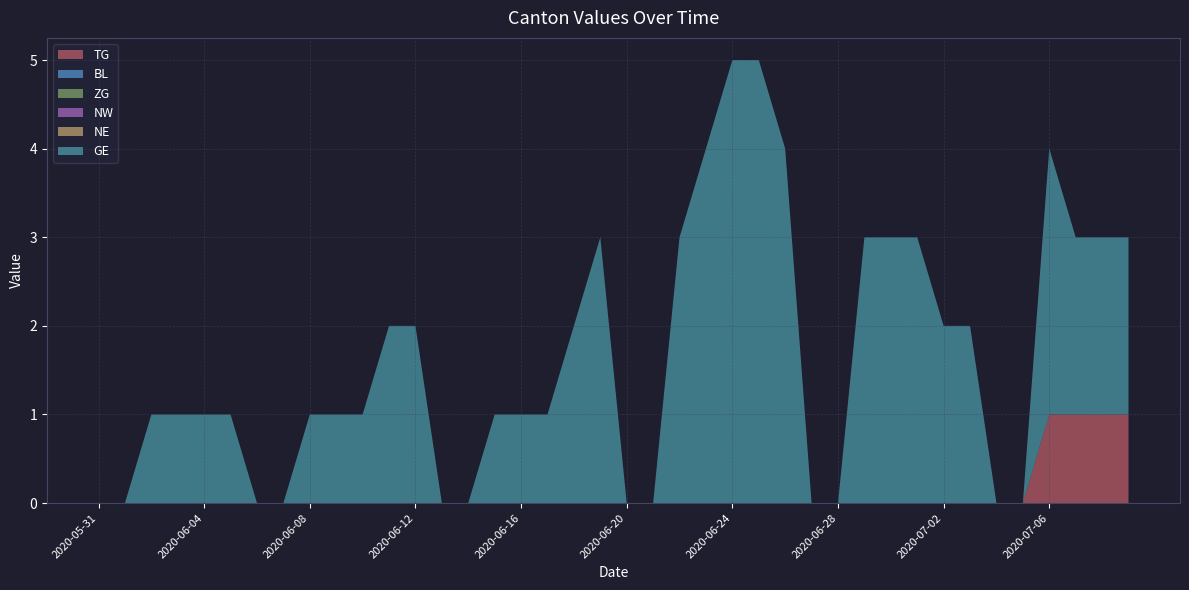

Reading right to left, list all the values displayed in this chart.

TG: 1	1	1	1	0	0	0	0	0	0	0	0	0	0	0	0	0	0	0	0	0	0	0	0	0	0	0	0	0	0	0	0	0	0	0	0	0	0	0	0
BL: 0	0	0	0	0	0	0	0	0	0	0	0	0	0	0	0	0	0	0	0	0	0	0	0	0	0	0	0	0	0	0	0	0	0	0	0	0	0	0	0
ZG: 0	0	0	0	0	0	0	0	0	0	0	0	0	0	0	0	0	0	0	0	0	0	0	0	0	0	0	0	0	0	0	0	0	0	0	0	0	0	0	0
NW: 0	0	0	0	0	0	0	0	0	0	0	0	0	0	0	0	0	0	0	0	0	0	0	0	0	0	0	0	0	0	0	0	0	0	0	0	0	0	0	0
NE: 0	0	0	0	0	0	0	0	0	0	0	0	0	0	0	0	0	0	0	0	0	0	0	0	0	0	0	0	0	0	0	0	0	0	0	0	0	0	0	0
GE: 2	2	2	3	0	0	2	2	3	3	3	0	0	4	5	5	4	3	0	0	3	2	1	1	1	0	0	2	2	1	1	1	0	0	1	1	1	1	0	0